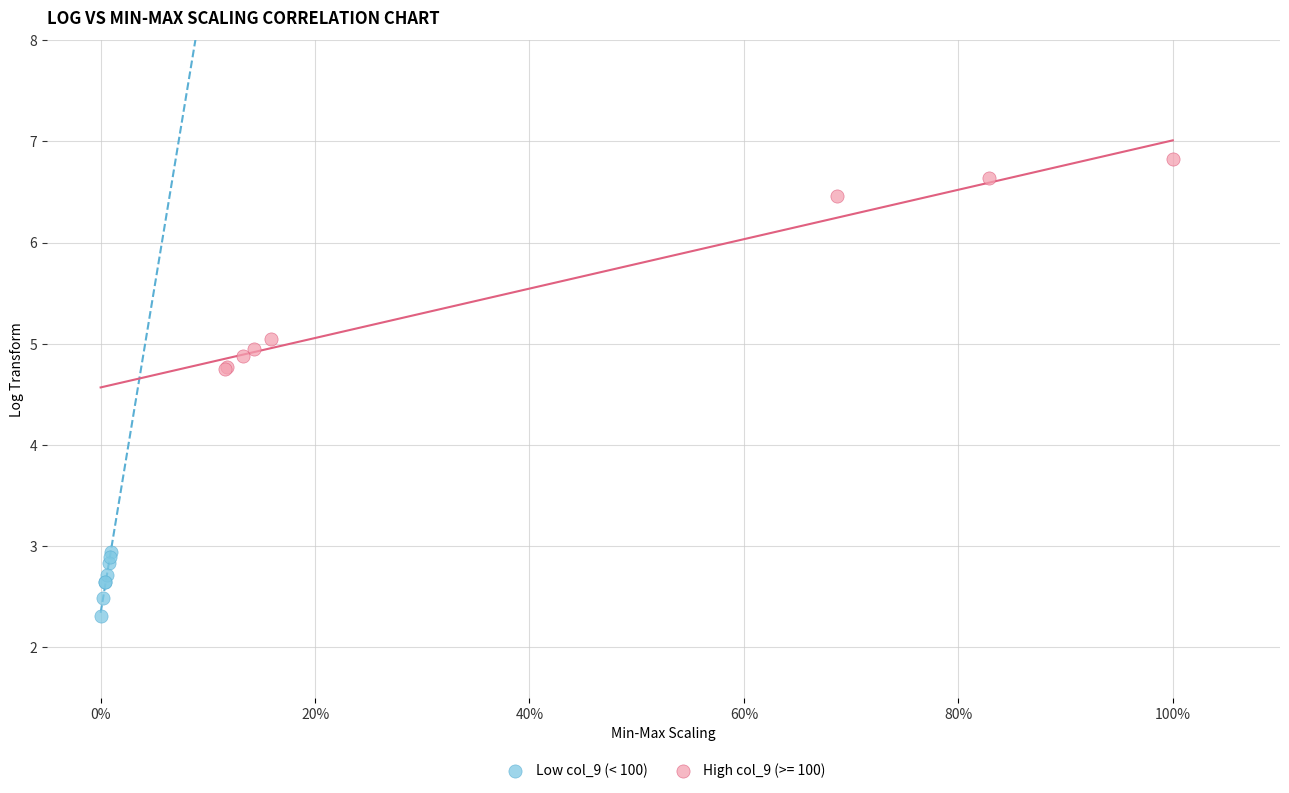

Which series reaches the minimum Y coordinate?

Low col_9 (< 100)